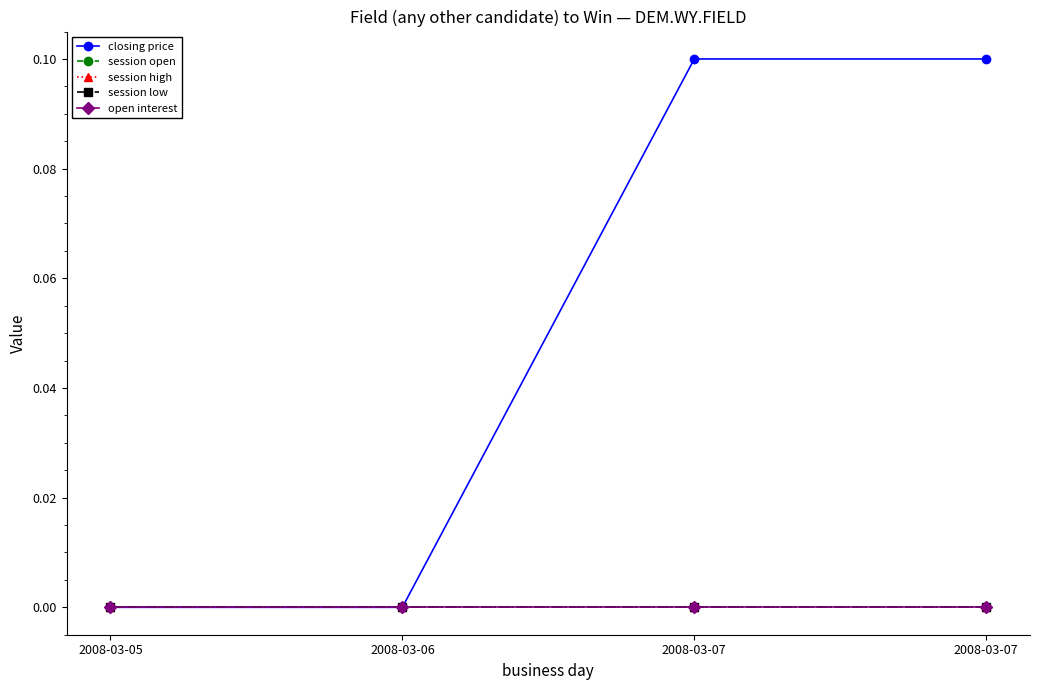

True or false: session high and session open cross at least once.

False